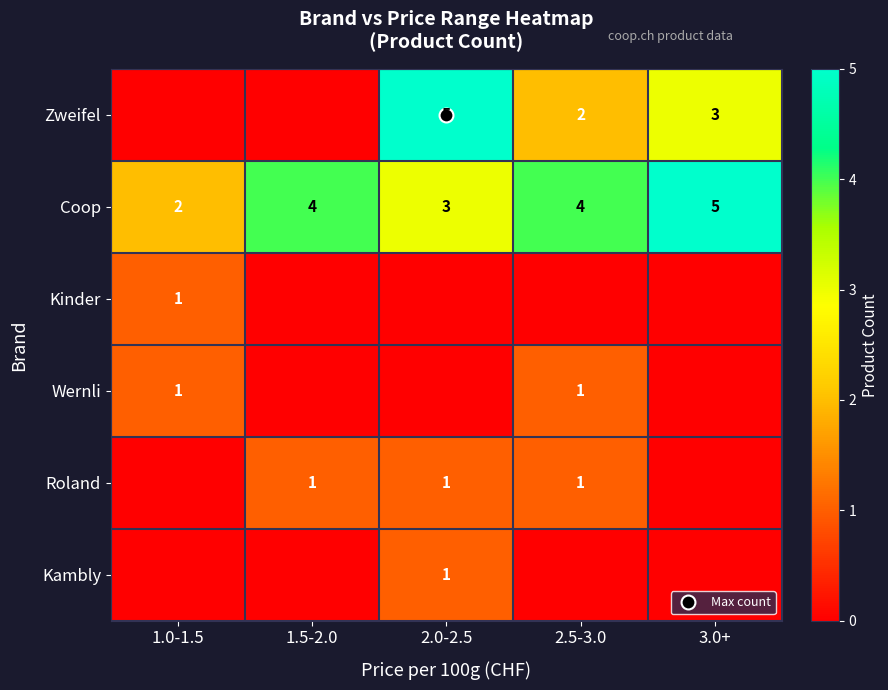

What is the highest value of the Roland series?

1